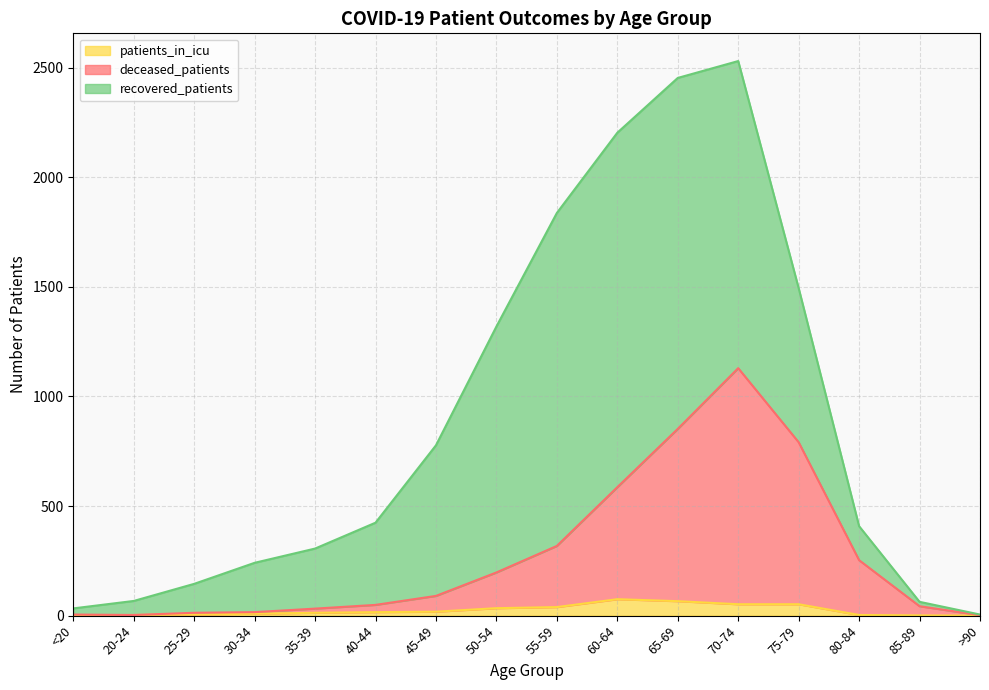

What are all the series names shown in the legend?

patients_in_icu, deceased_patients, recovered_patients